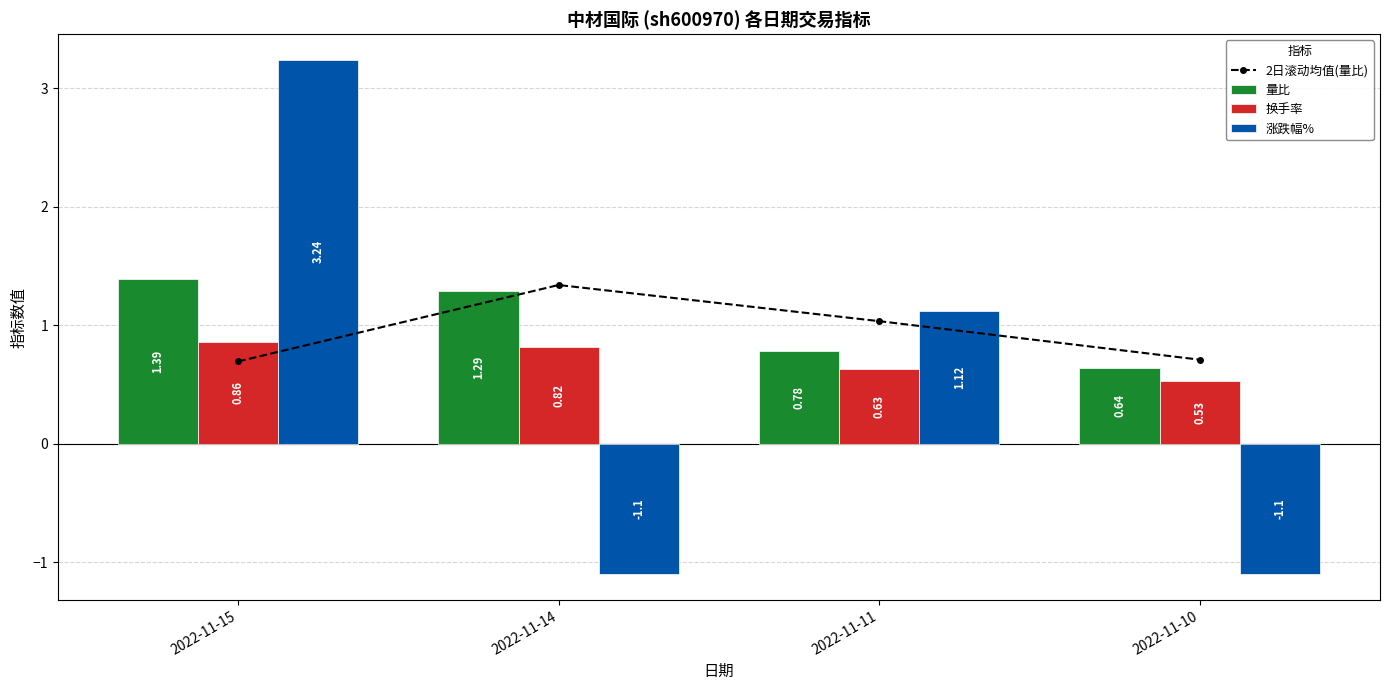

What is the maximum value for 2日滚动均值(量比)?

1.3